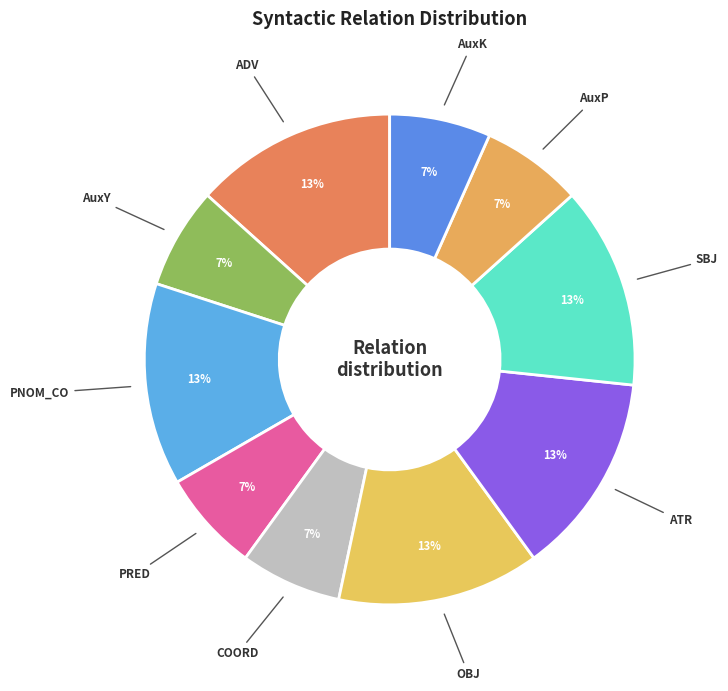

What is the ratio of the value at AuxP to the value at AuxY?

1.0